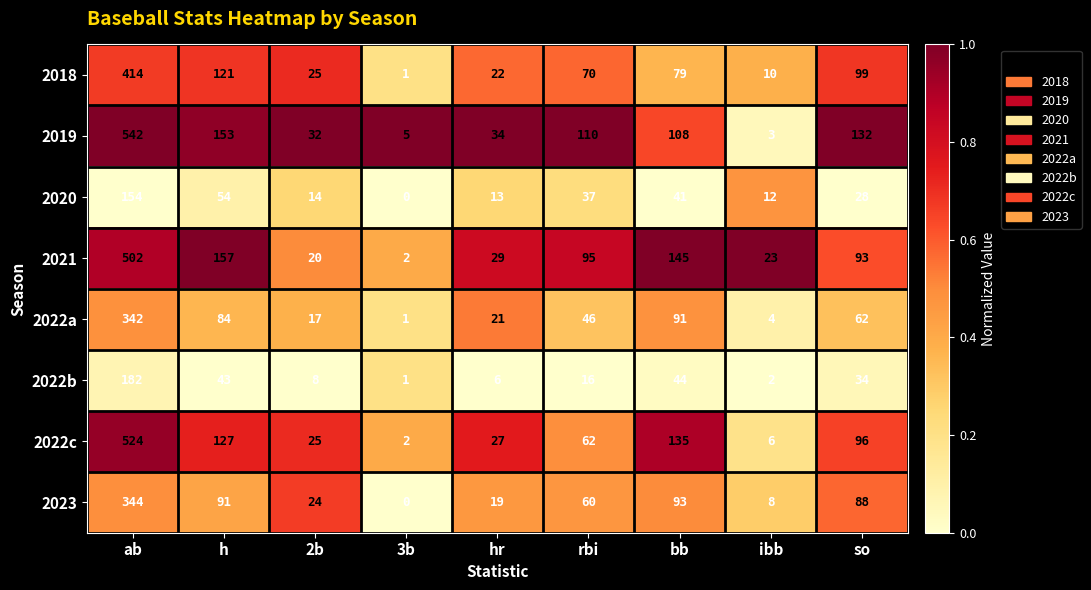

What is the difference between the second highest and second lowest values in the 2021 series?

137